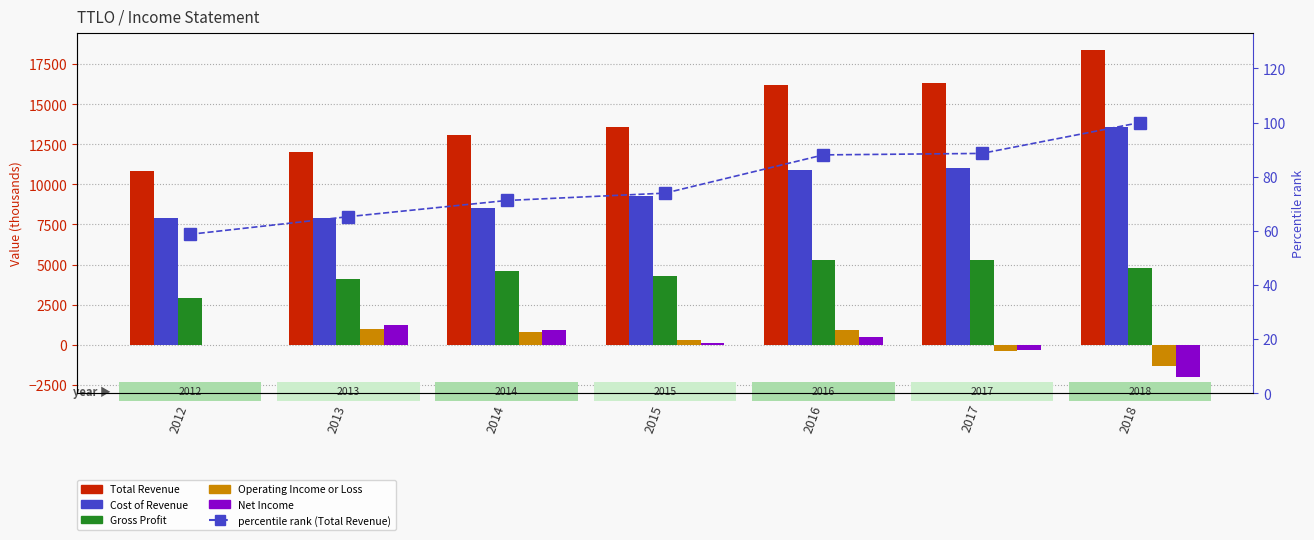

Which has a higher value, 2016 or 2015?

2016